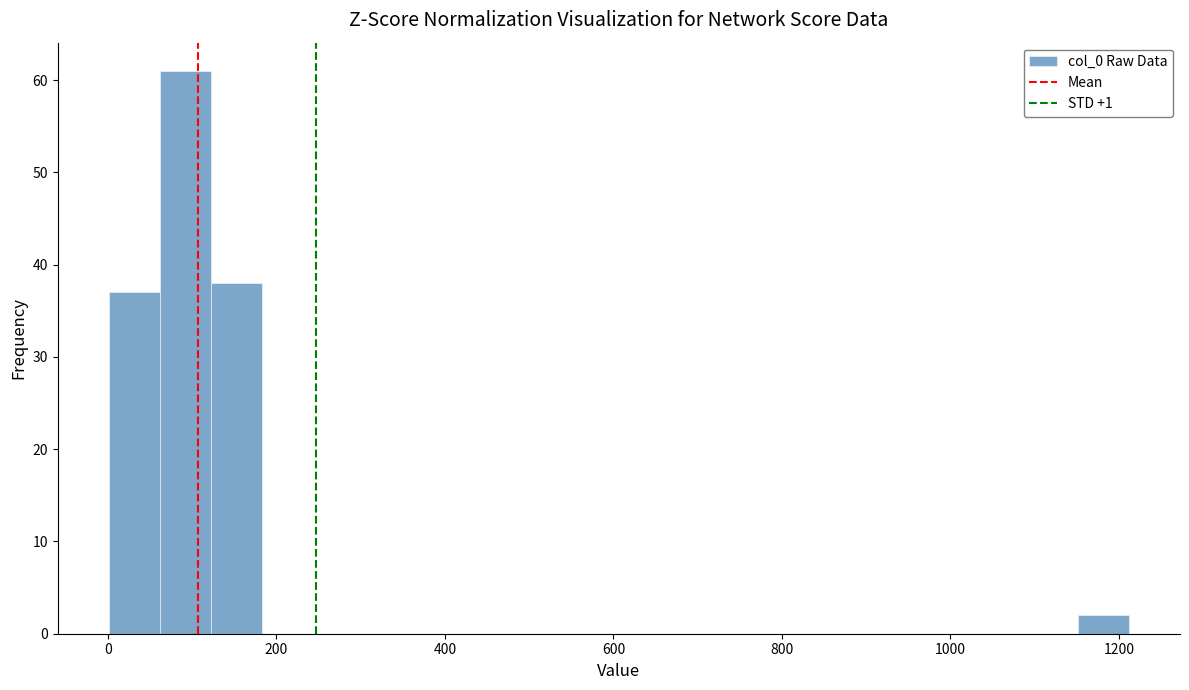

Read against the x-axis, roughly where is the centre of the tallest bar?

100